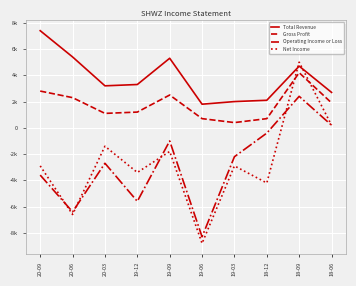

At which category is the sum across all series the highest?

18-09